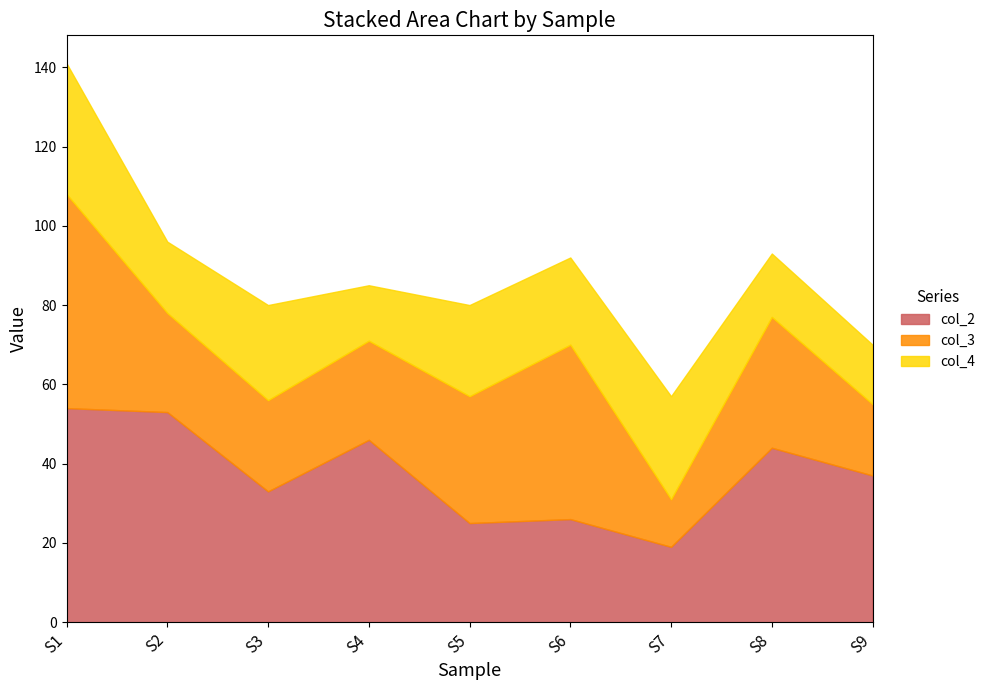

Which series has the widest spread of values?

col_3